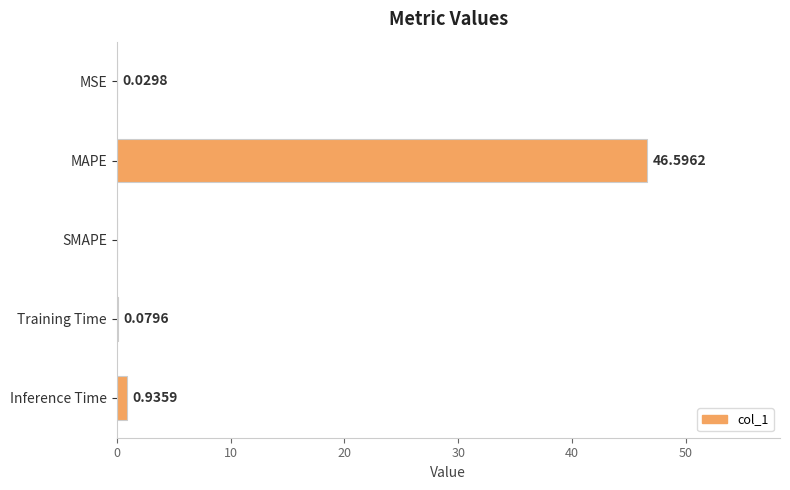

Which label corresponds to the largest value in the chart?

MAPE